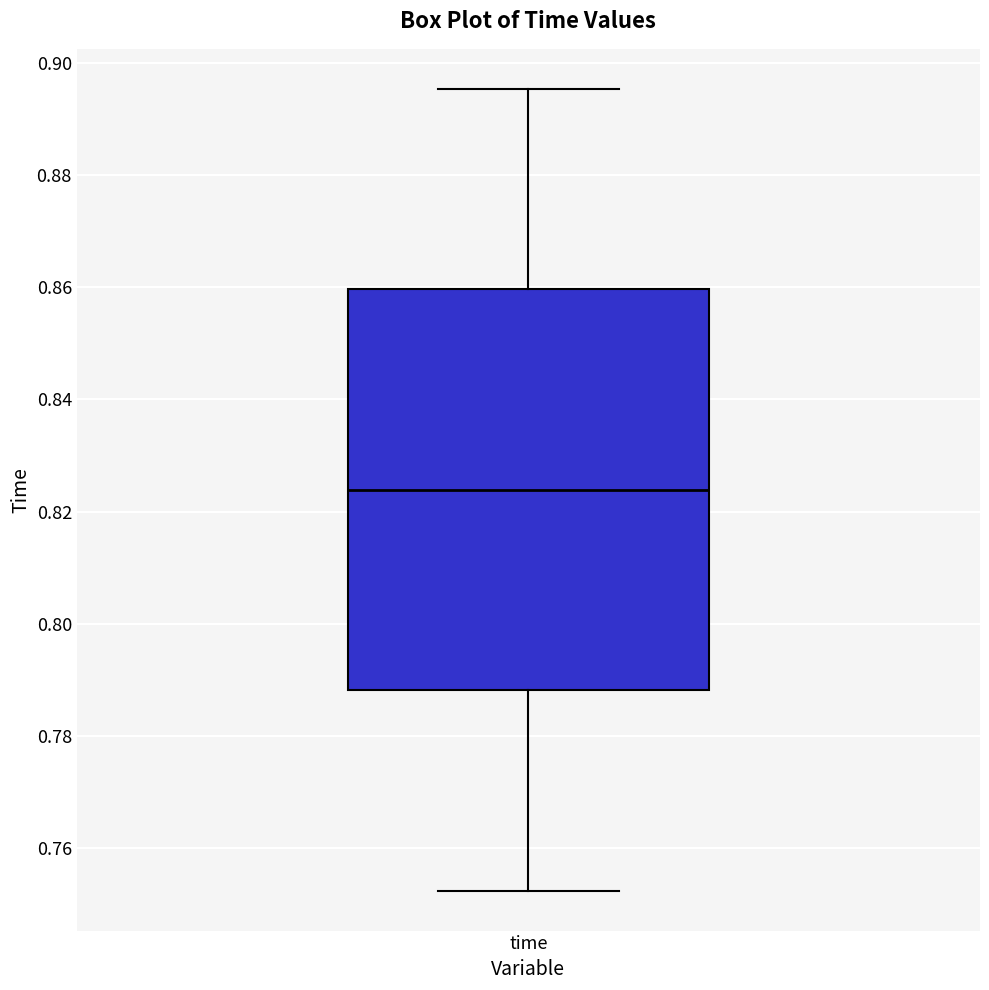

Where is the lower edge of the box for time on the y-axis? The values are not printed on the chart, so give them approximately, as read against the axis.

0.788